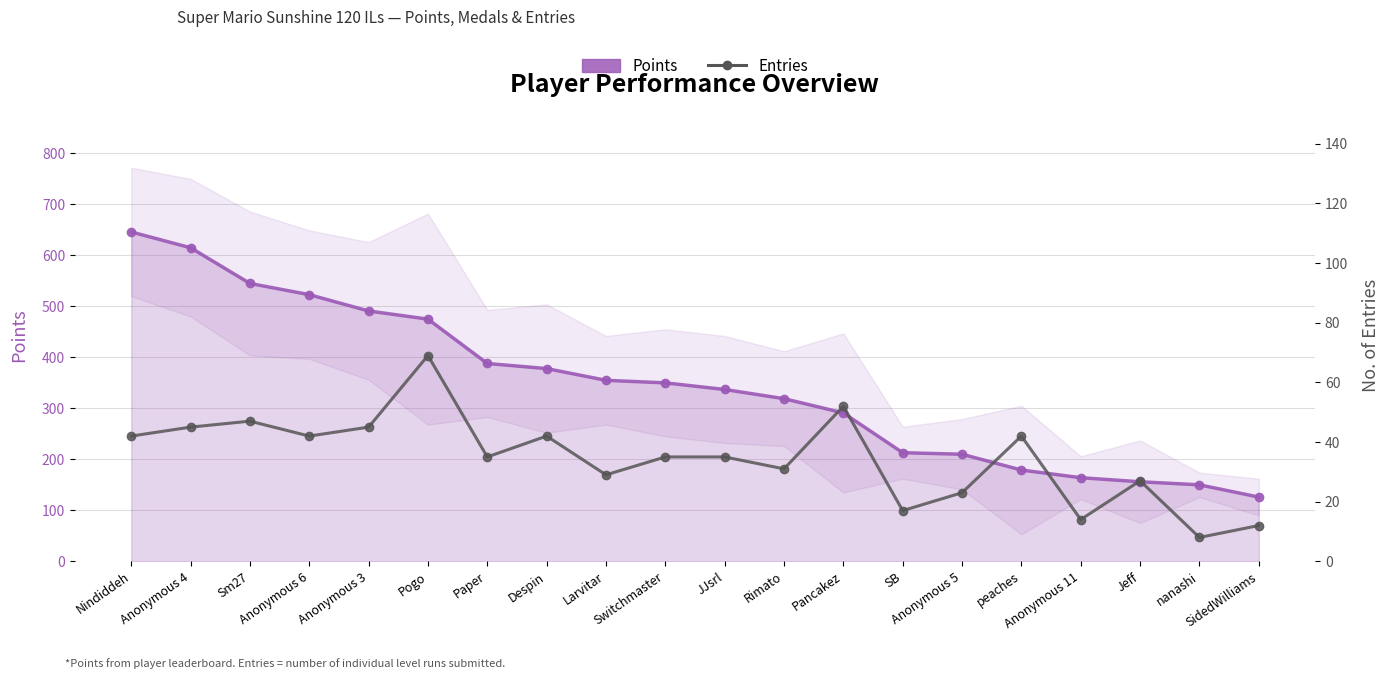

What is the value of the Entries point at the 19th from the left?

8